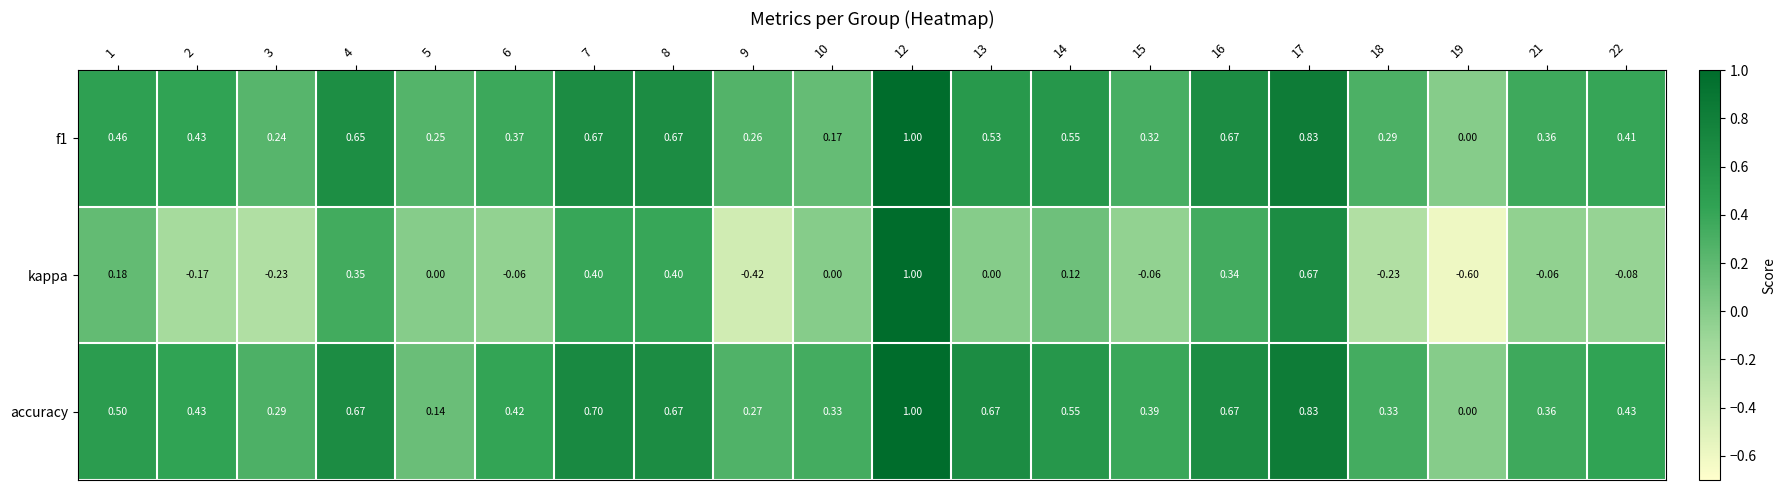

At which category does the chart reach its minimum across all series?

19